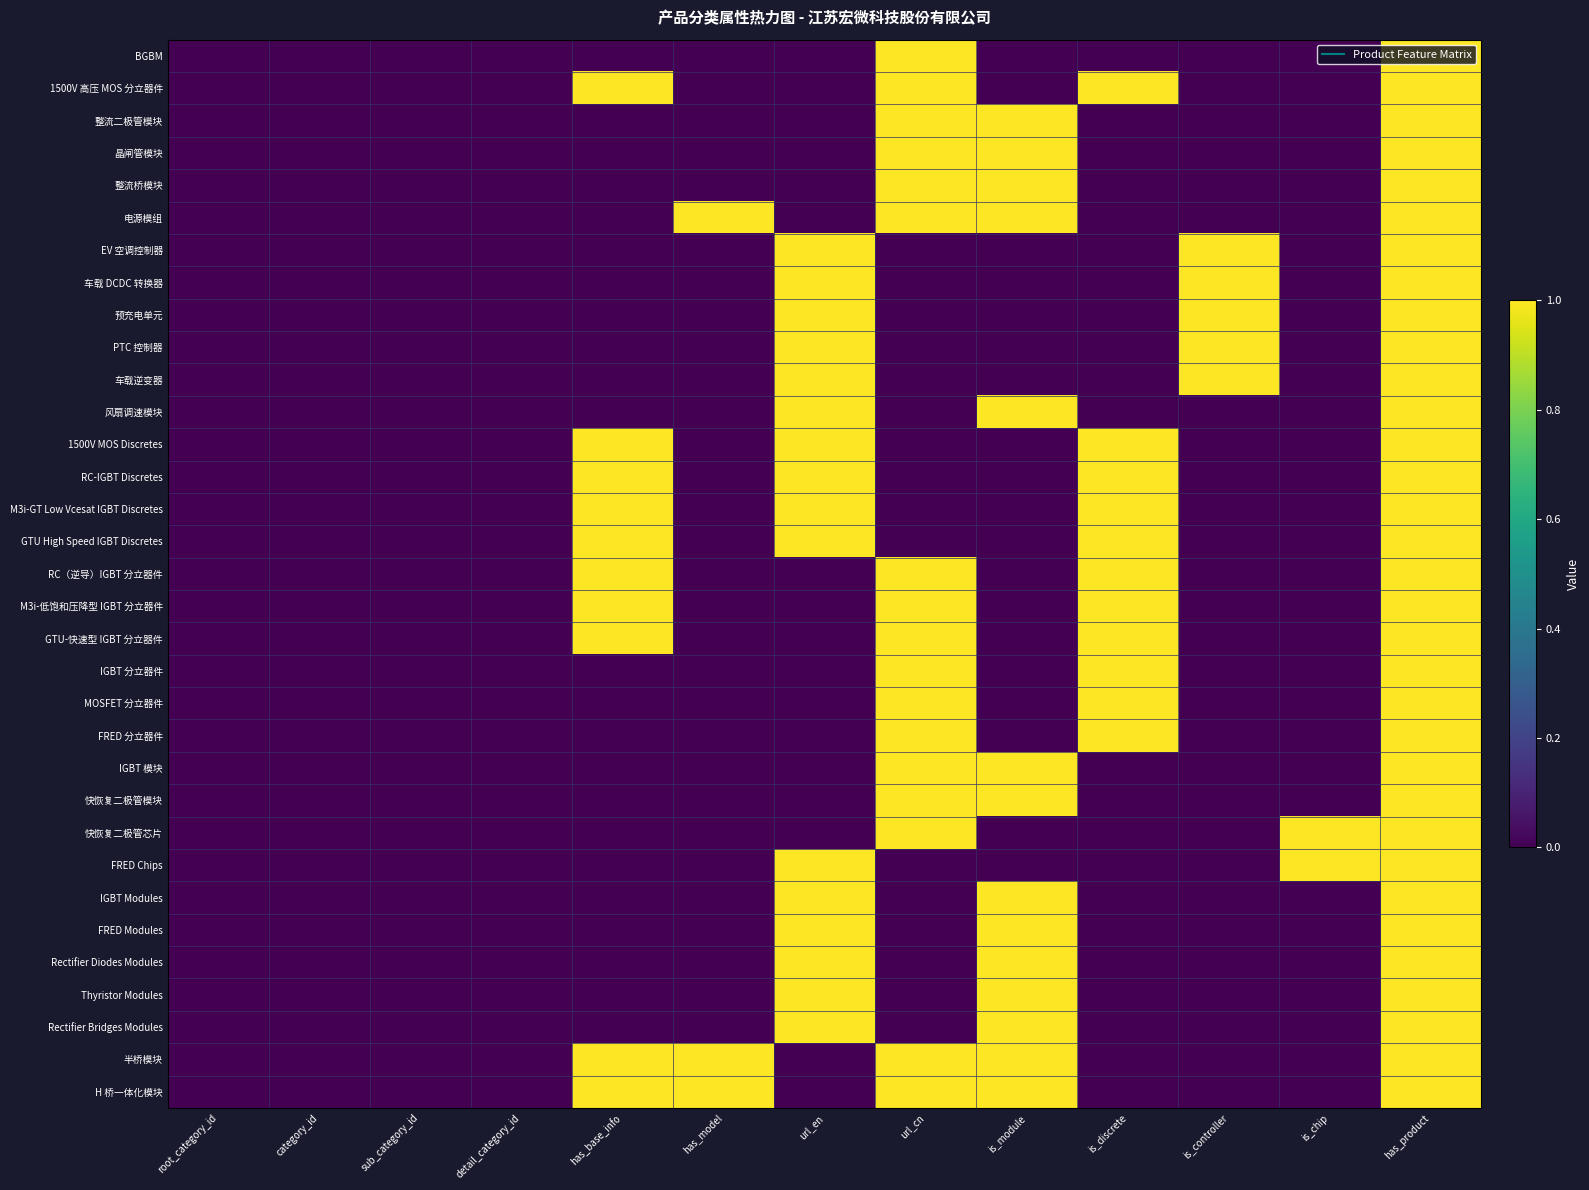

List the series in order of their peak value, highest first.

BGBM, 1500V 高压 MOS 分立器件, 整流二极管模块, 晶闸管模块, 整流桥模块, 电源模组, EV 空调控制器, 车载 DCDC 转换器, 预充电单元, PTC 控制器, 车载逆变器, 风扇调速模块, 1500V MOS Discretes, RC-IGBT Discretes, M3i-GT Low Vcesat IGBT Discretes, GTU High Speed IGBT Discretes, RC（逆导）IGBT 分立器件, M3i-低饱和压降型 IGBT 分立器件, GTU-快速型 IGBT 分立器件, IGBT 分立器件, MOSFET 分立器件, FRED 分立器件, IGBT 模块, 快恢复二极管模块, 快恢复二极管芯片, FRED Chips, IGBT Modules, FRED Modules, Rectifier Diodes Modules, Thyristor Modules, Rectifier Bridges Modules, 半桥模块, H 桥一体化模块